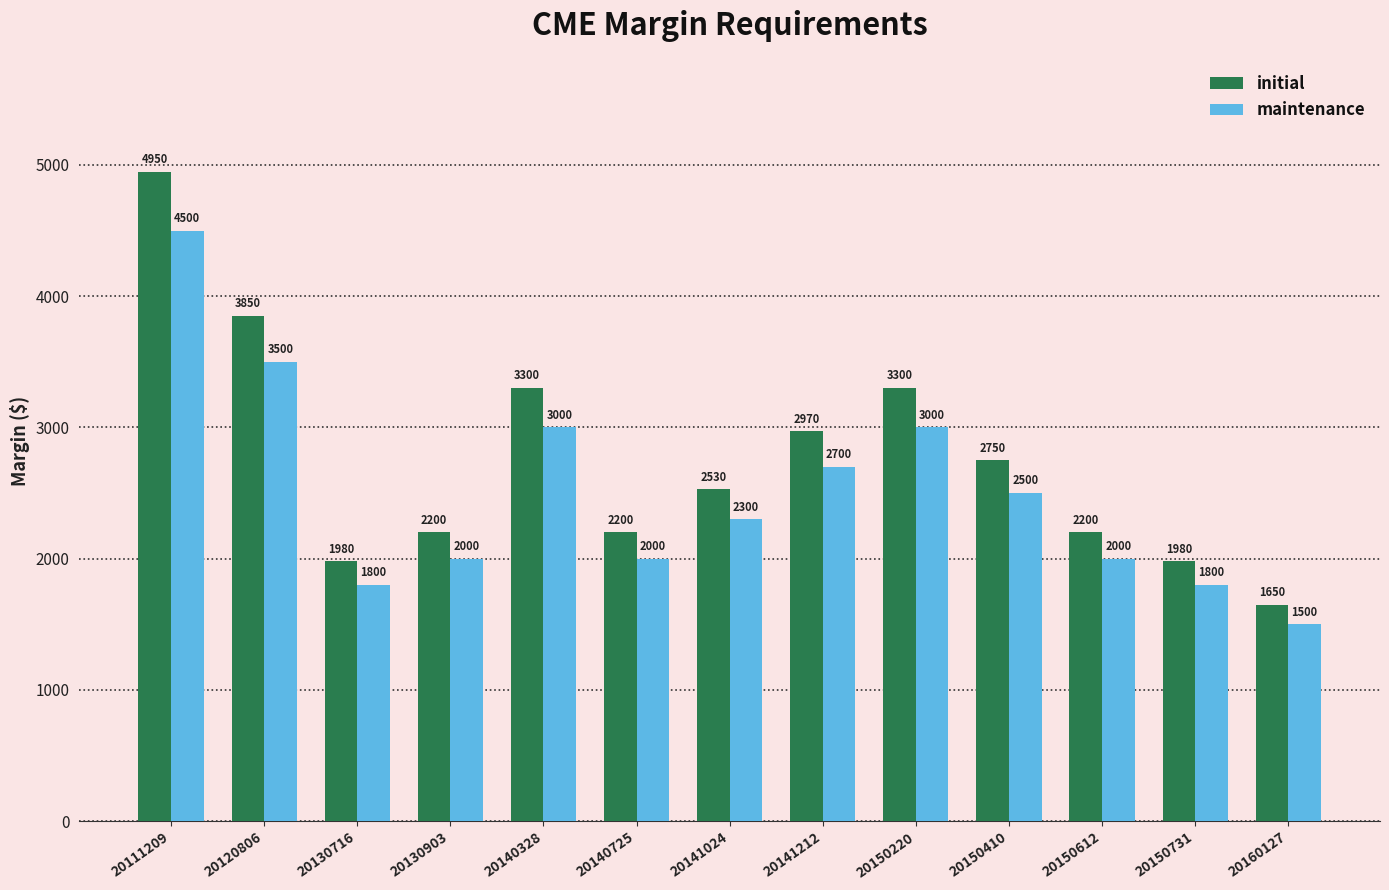

Which series has the largest total across all categories?

initial